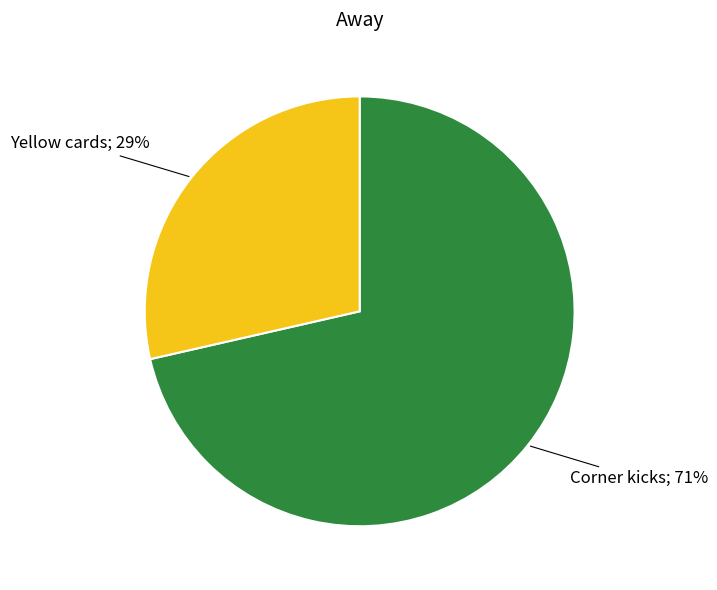

To the nearest percent, what is the average slice percentage?

50%